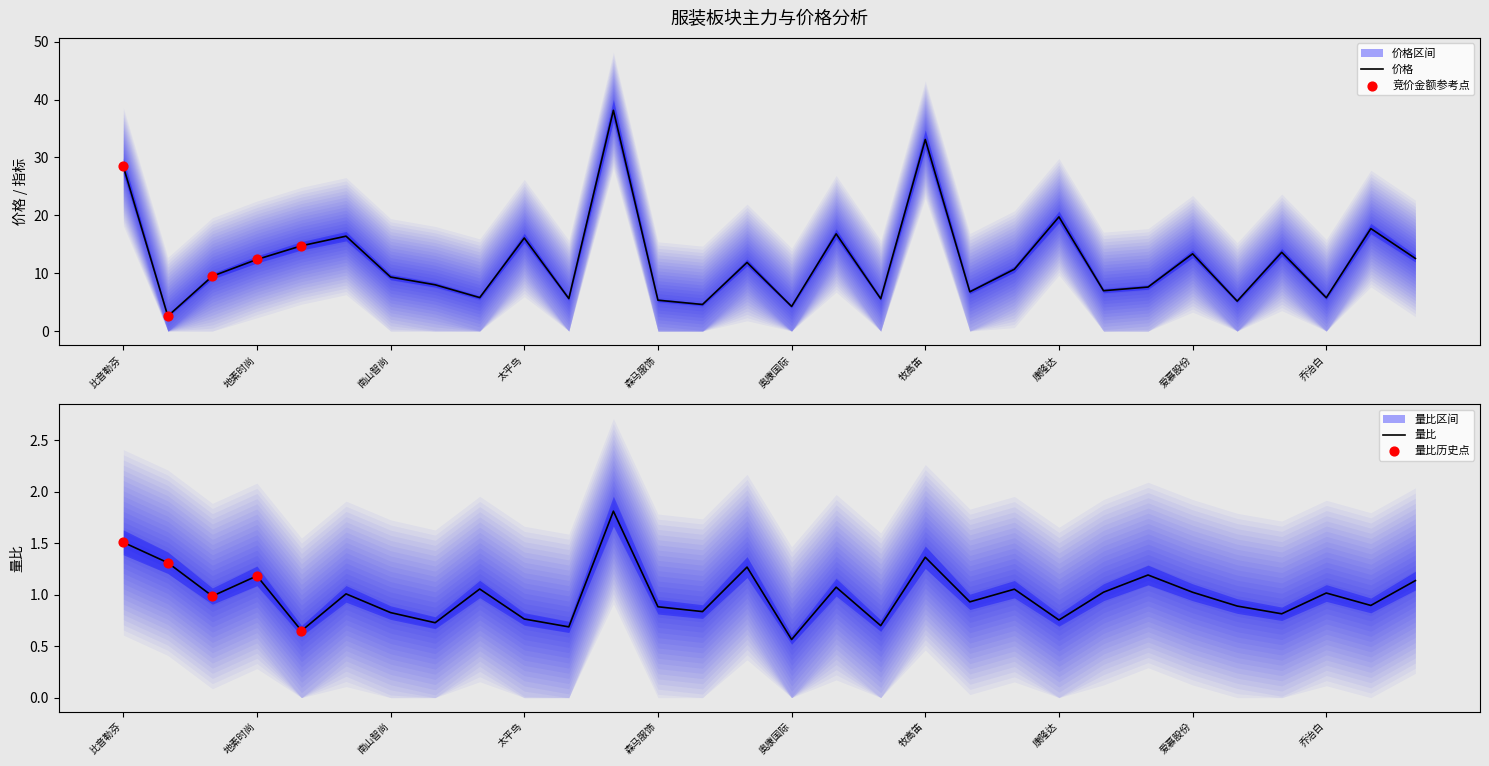

Which series reaches the minimum Y coordinate?

量比